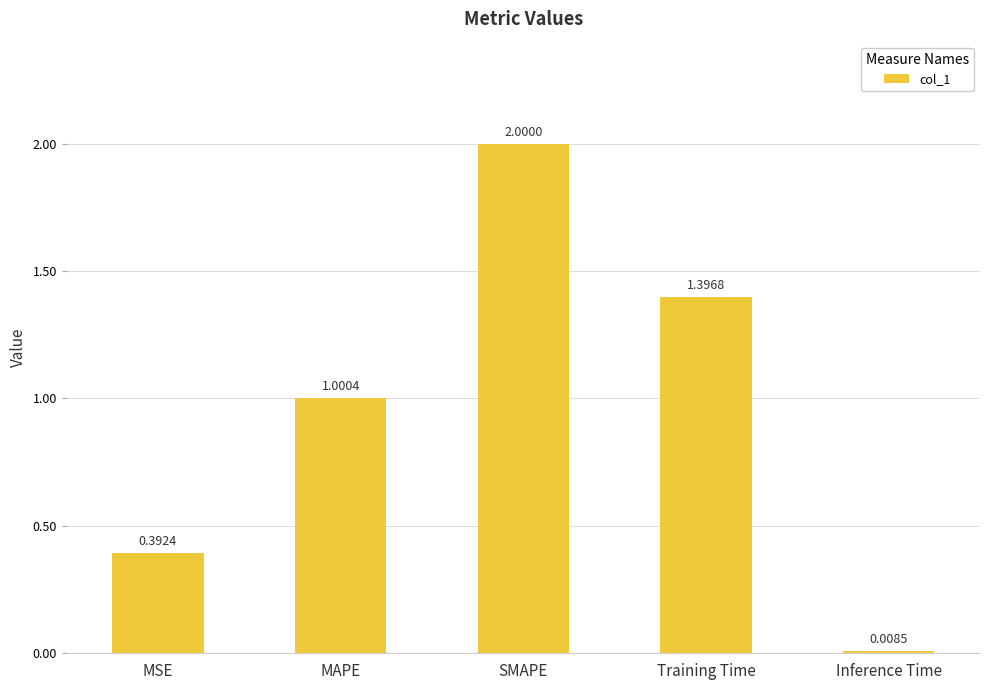

What is the difference between the second highest and second lowest values?

1.0